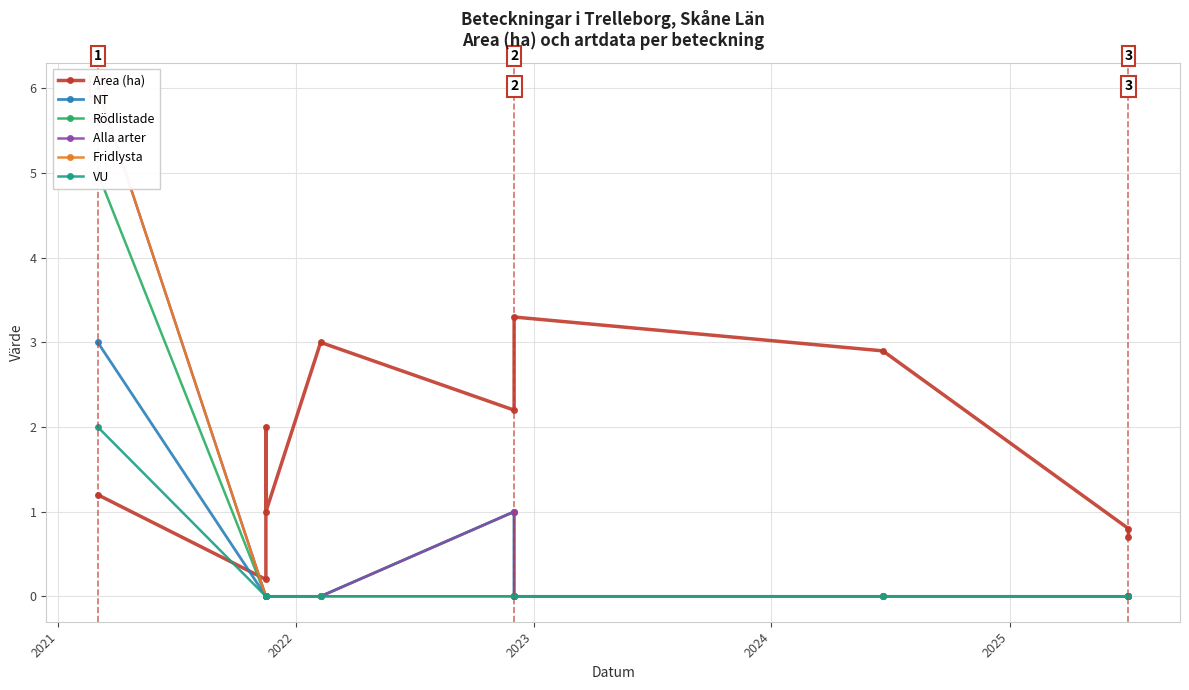

The value of Fridlysta at 9 is -1.9. True or false?

False